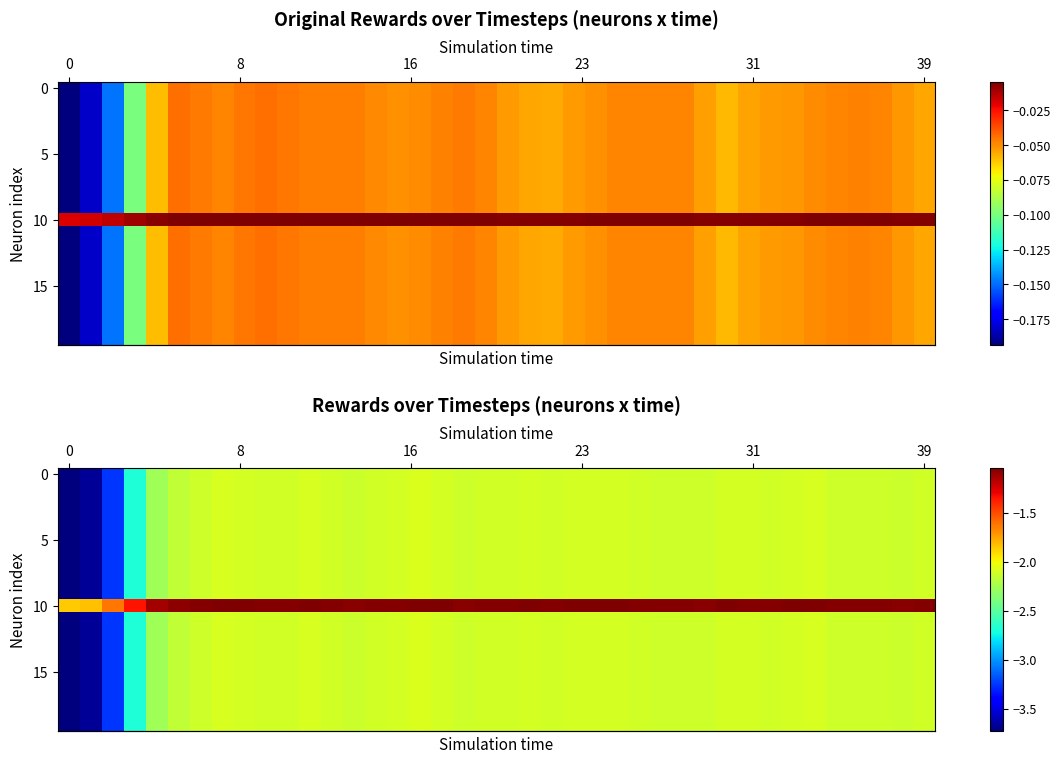

What is the total value across all series at 39?

-42.1